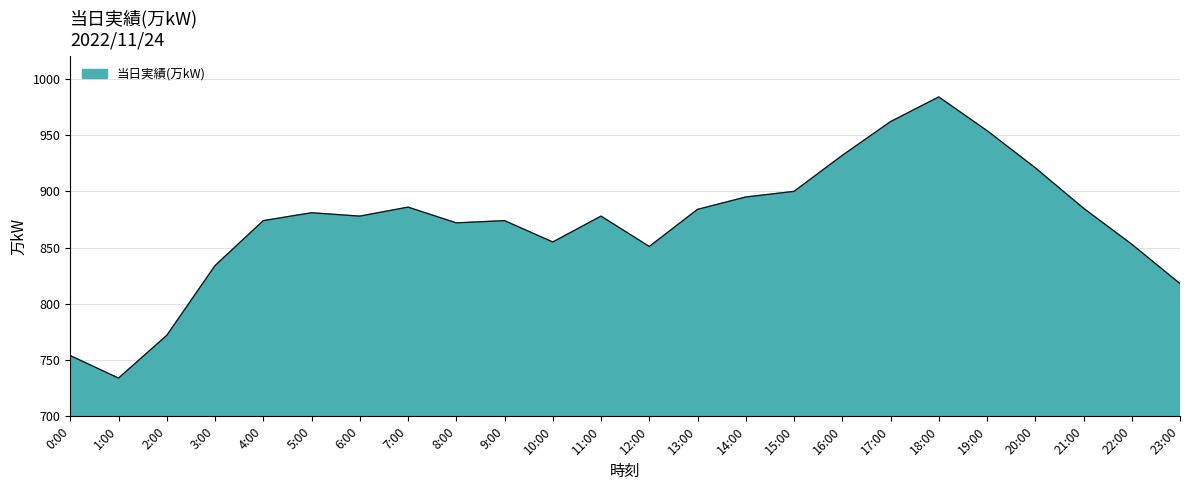

True or false: the data shows 962 at 17:00.

True